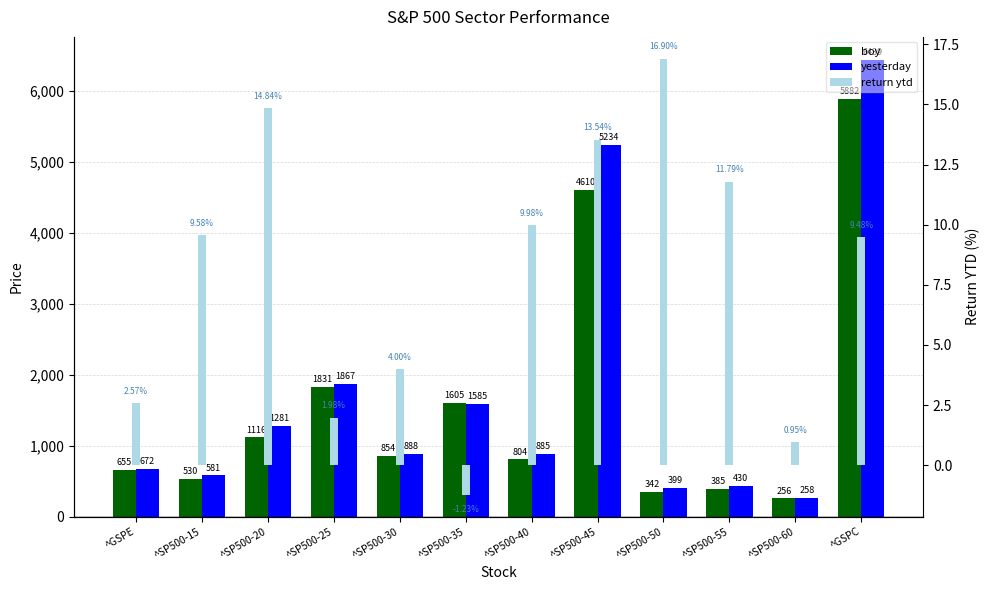

What is the average value of the return ytd series?

7.9